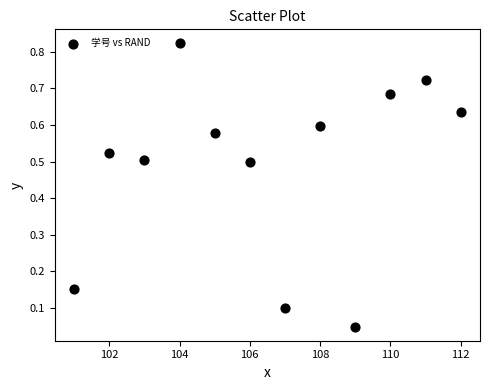

What is the range of X values (max minus min)?

11.0